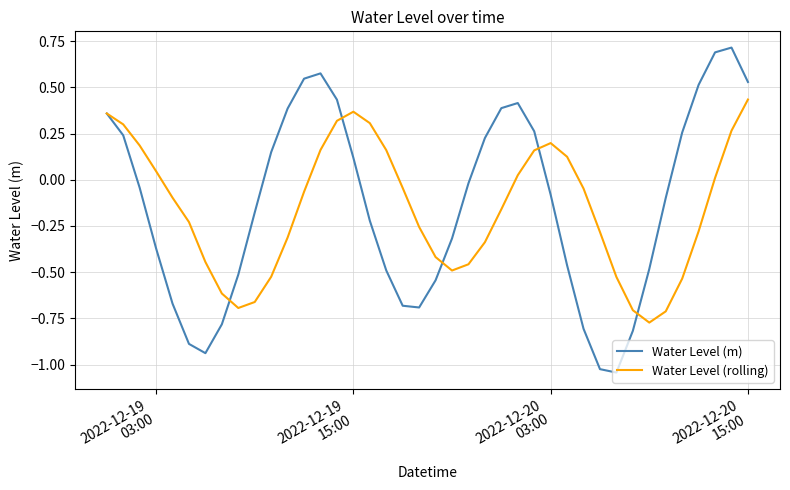

How many interior local peaks does the Water Level (rolling) series have?

2